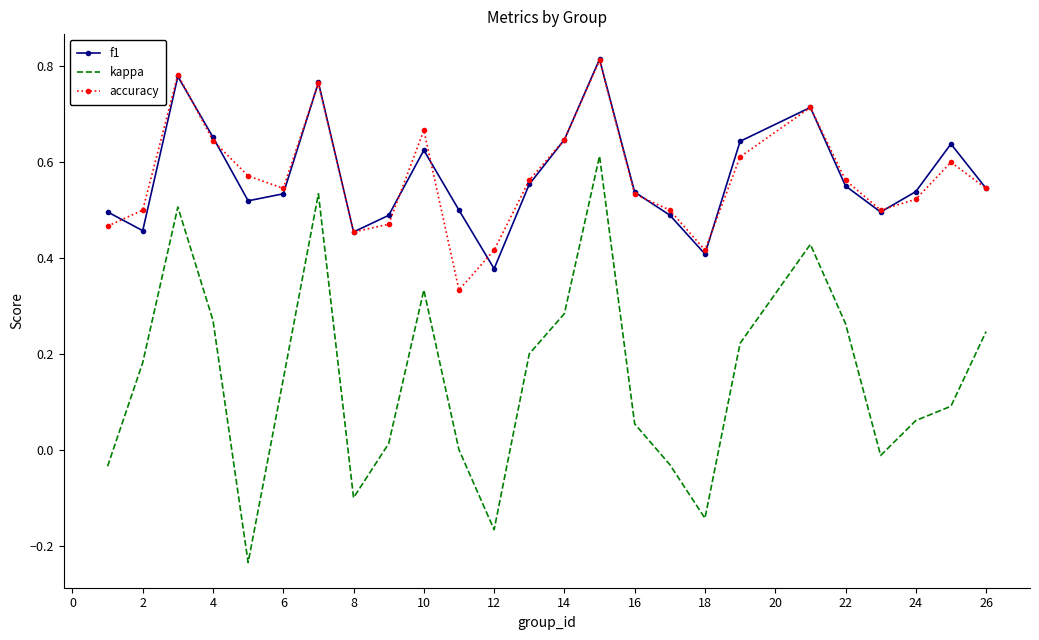

Which series has the largest range (max minus min)?

kappa